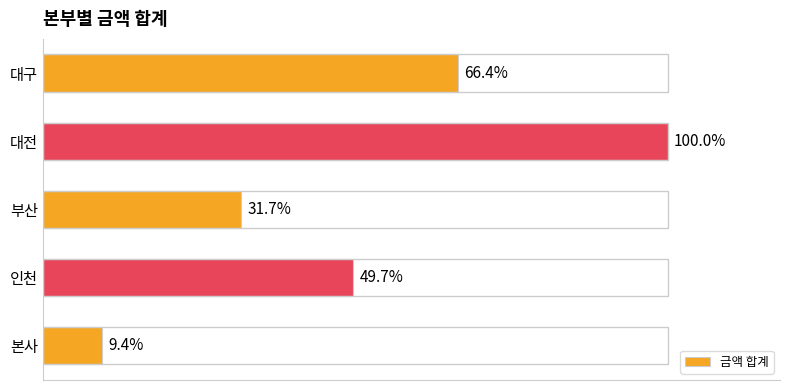

How many values are between 1773906 and 3712220?

3